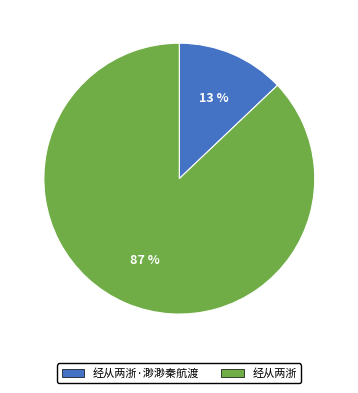

Does 经从两浙 account for over 50% of the chart?

Yes